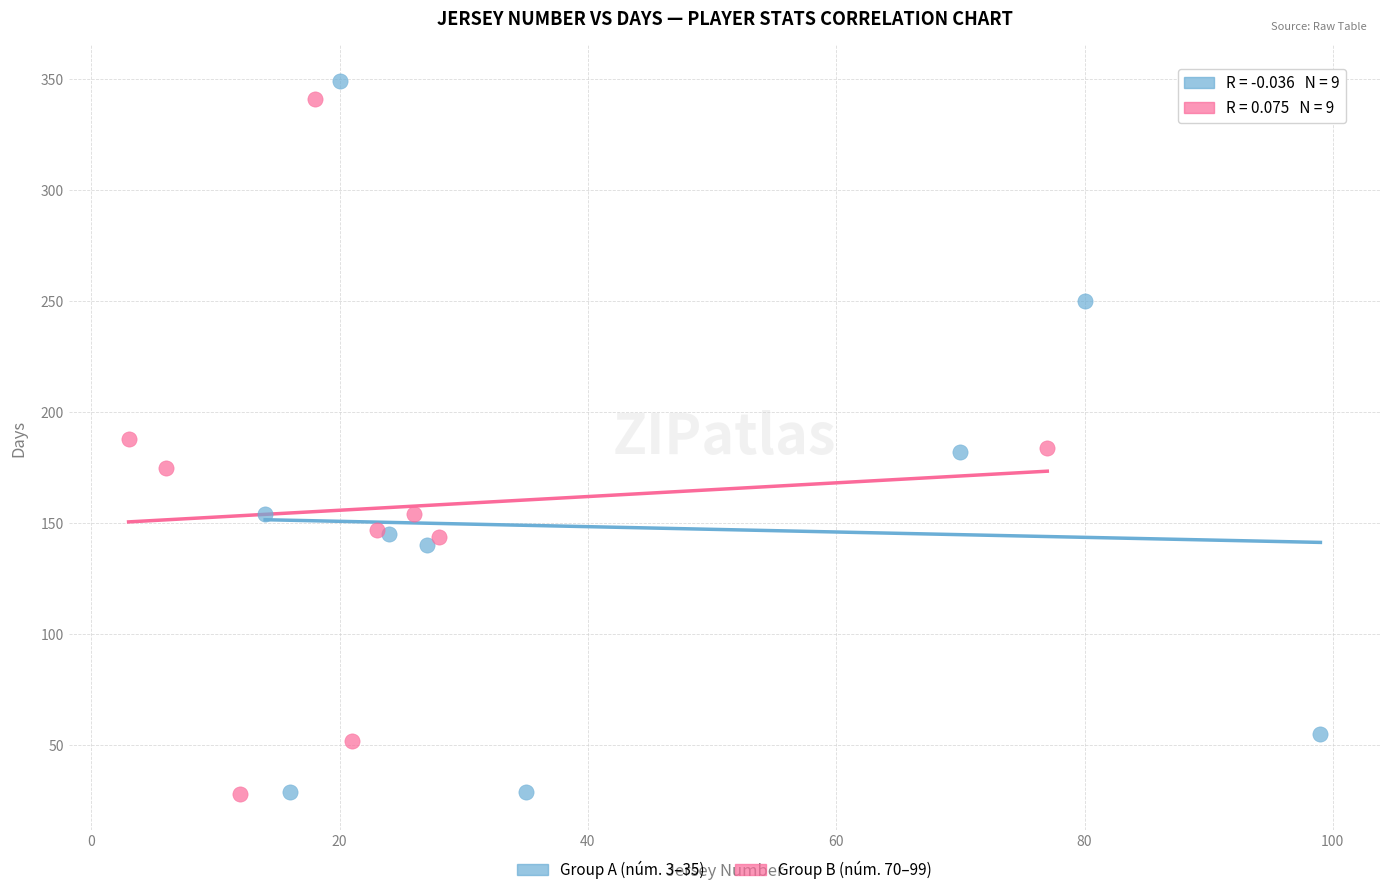

What are all the series names shown in the legend?

Group A (núm. 3–35), Group B (núm. 70–99)